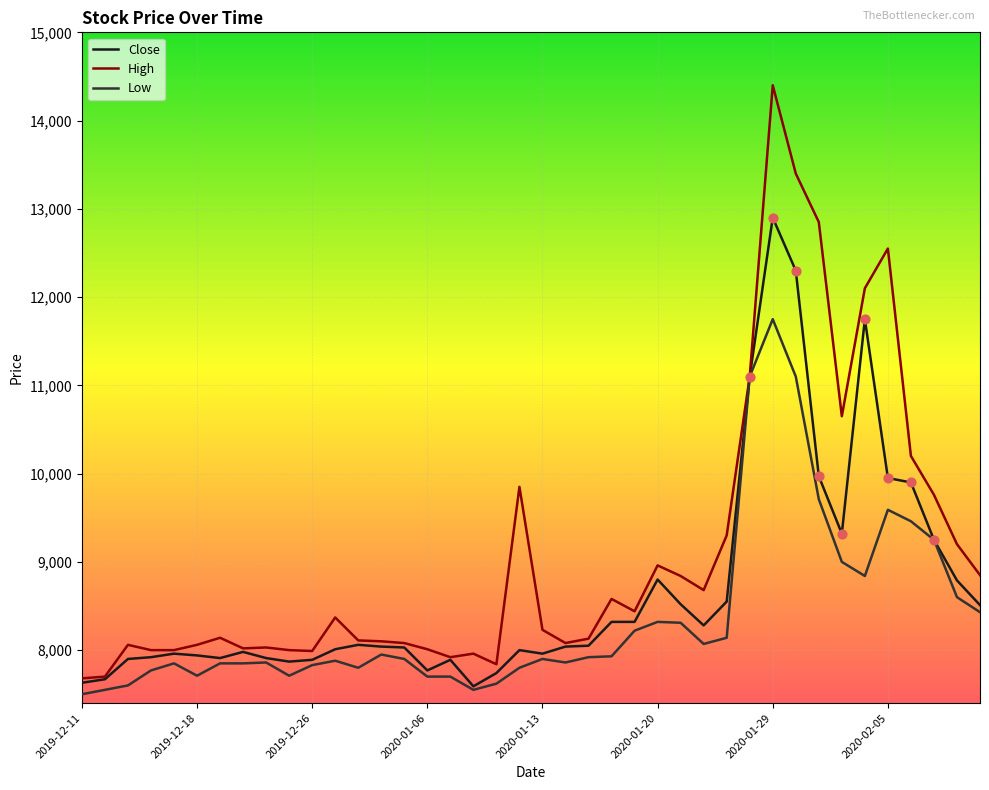

Which series has the largest total across all categories?

High